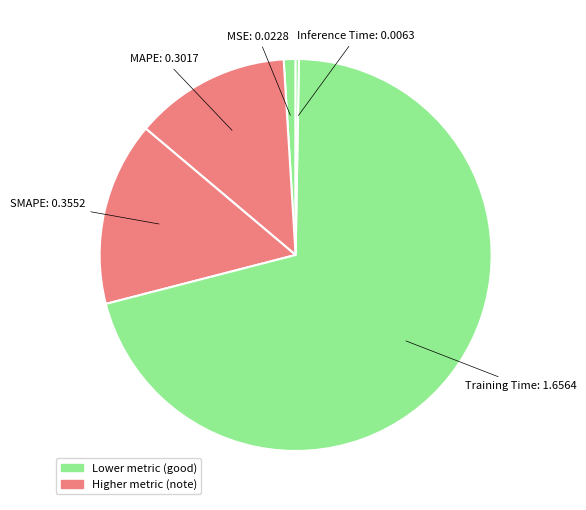

Between Training Time and MSE, which is larger?

Training Time